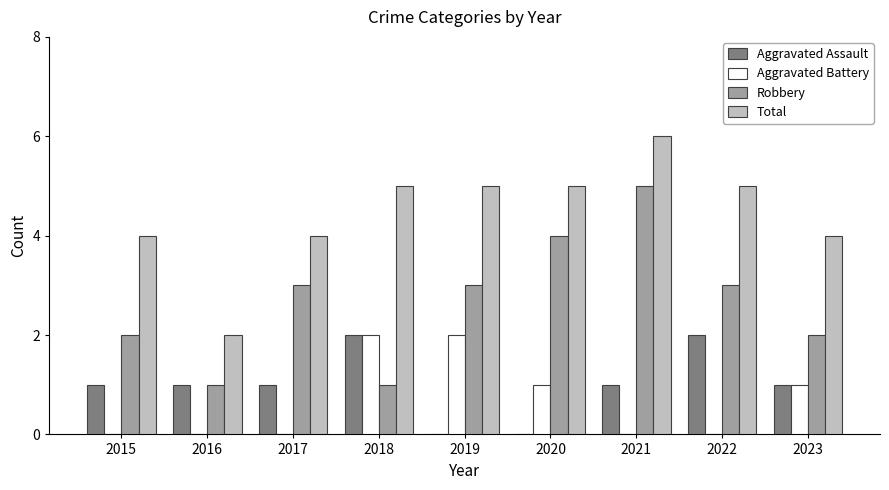

The Aggravated Battery series shows 2 at 2019. True or false?

True